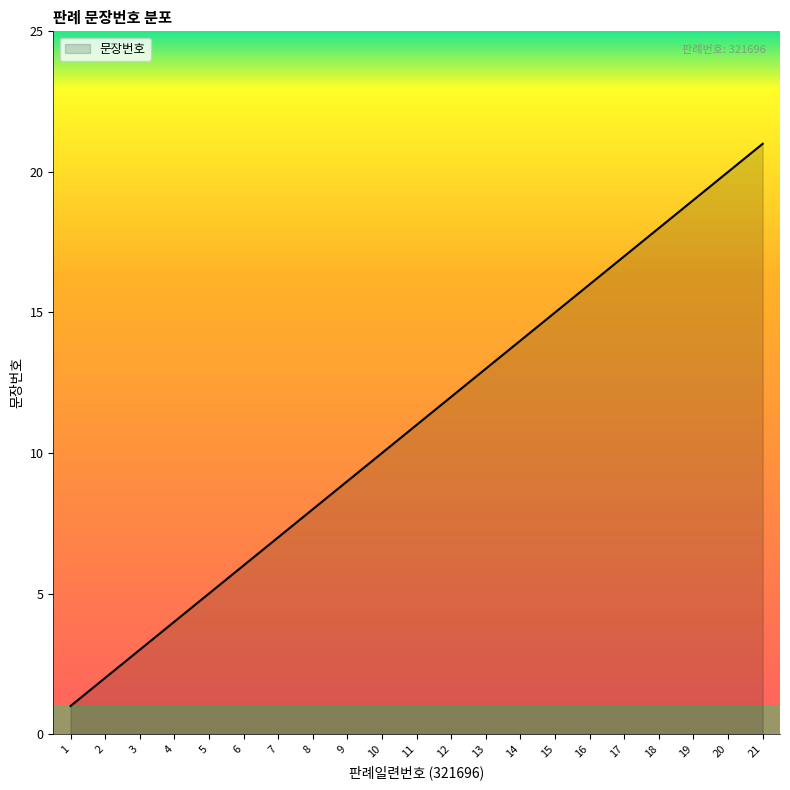

Which label corresponds to the smallest value in the chart?

1